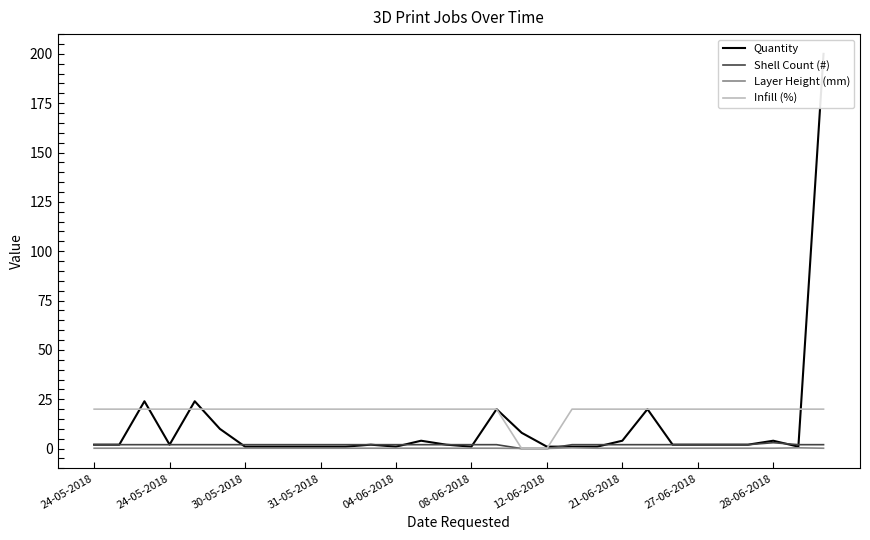

True or false: Shell Count (#) has a value of 2.7 at 24-05-2018.

False